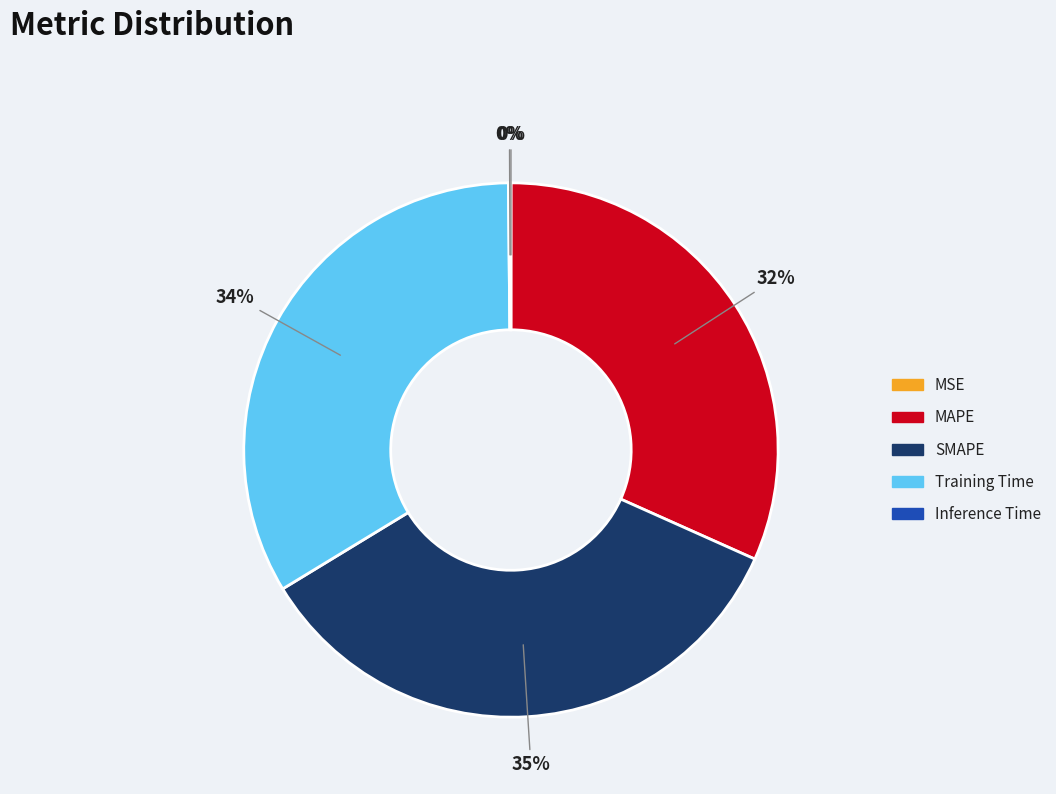

Is SMAPE the majority of the pie?

No